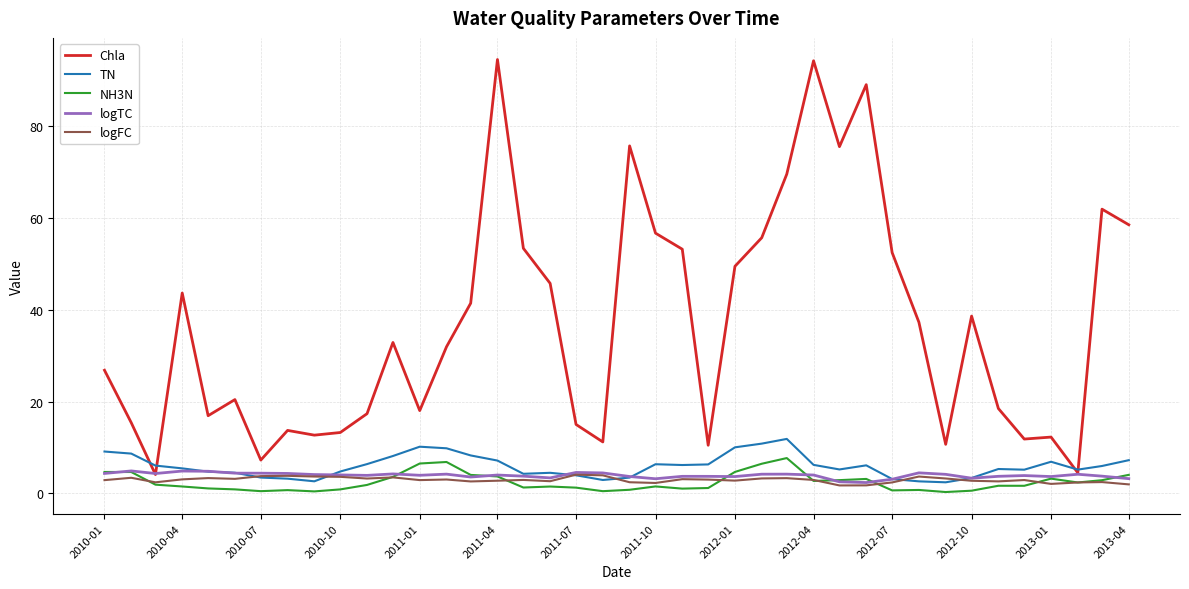

Which series has the widest spread of values?

Chla